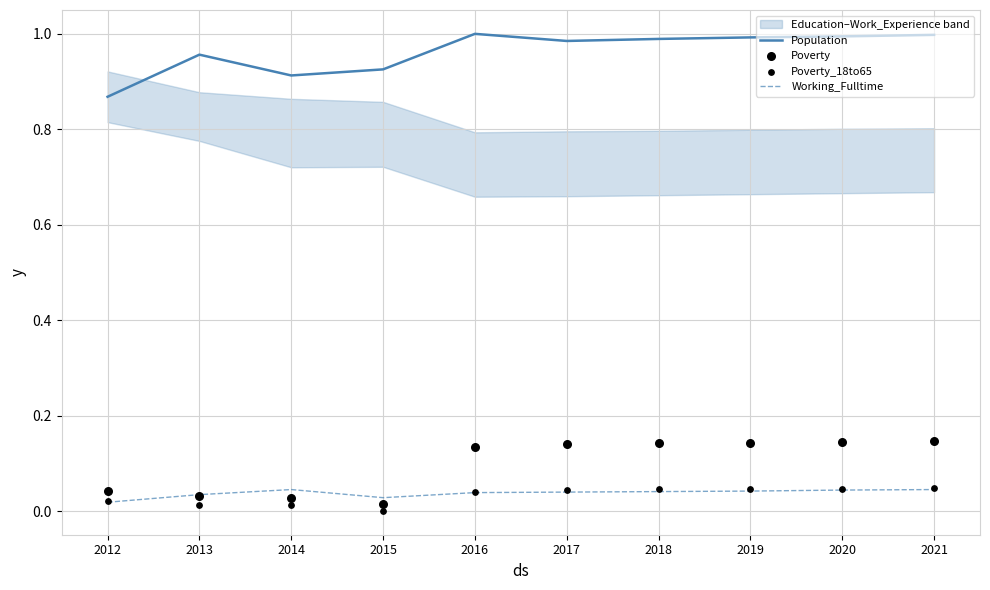

At how many categories does at least one series exceed 0?

10